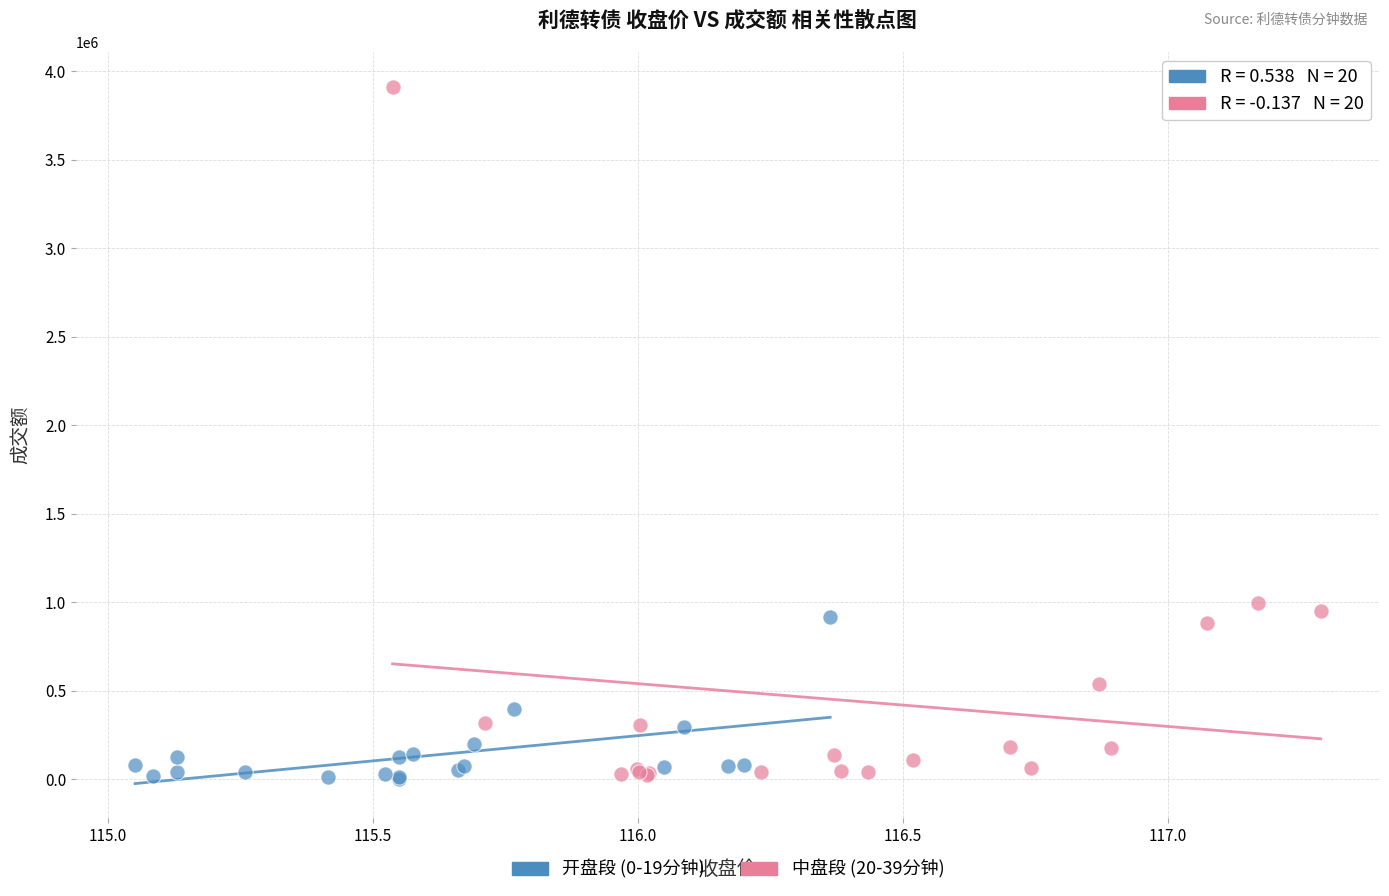

What are all the series names shown in the legend?

开盘段 (0-19分钟), 中盘段 (20-39分钟)